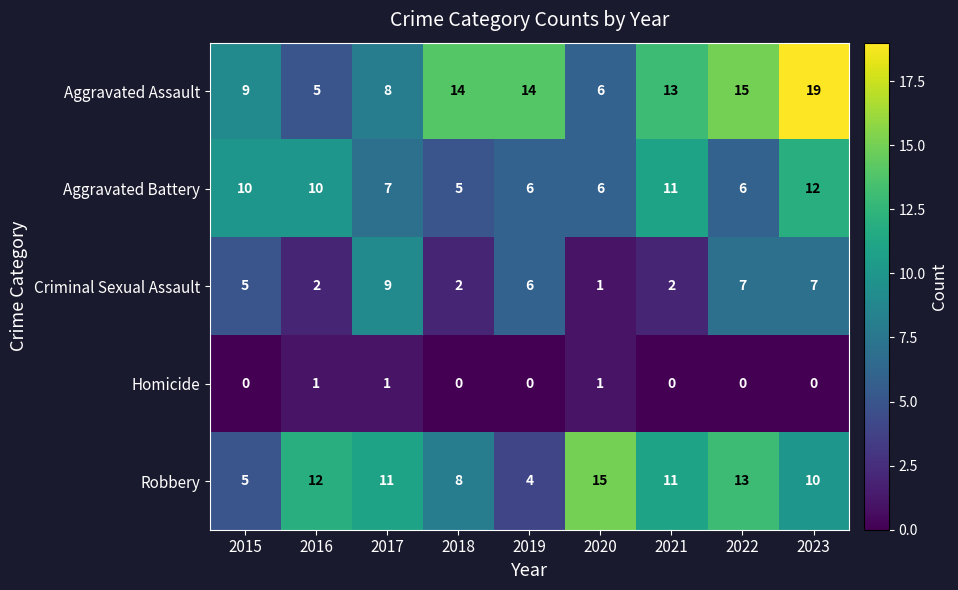

What is the greatest value displayed?

19